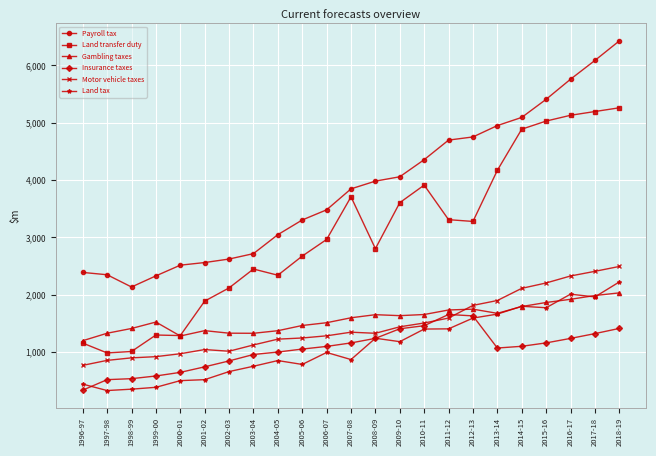

What is the minimum value for Land tax?

324.5